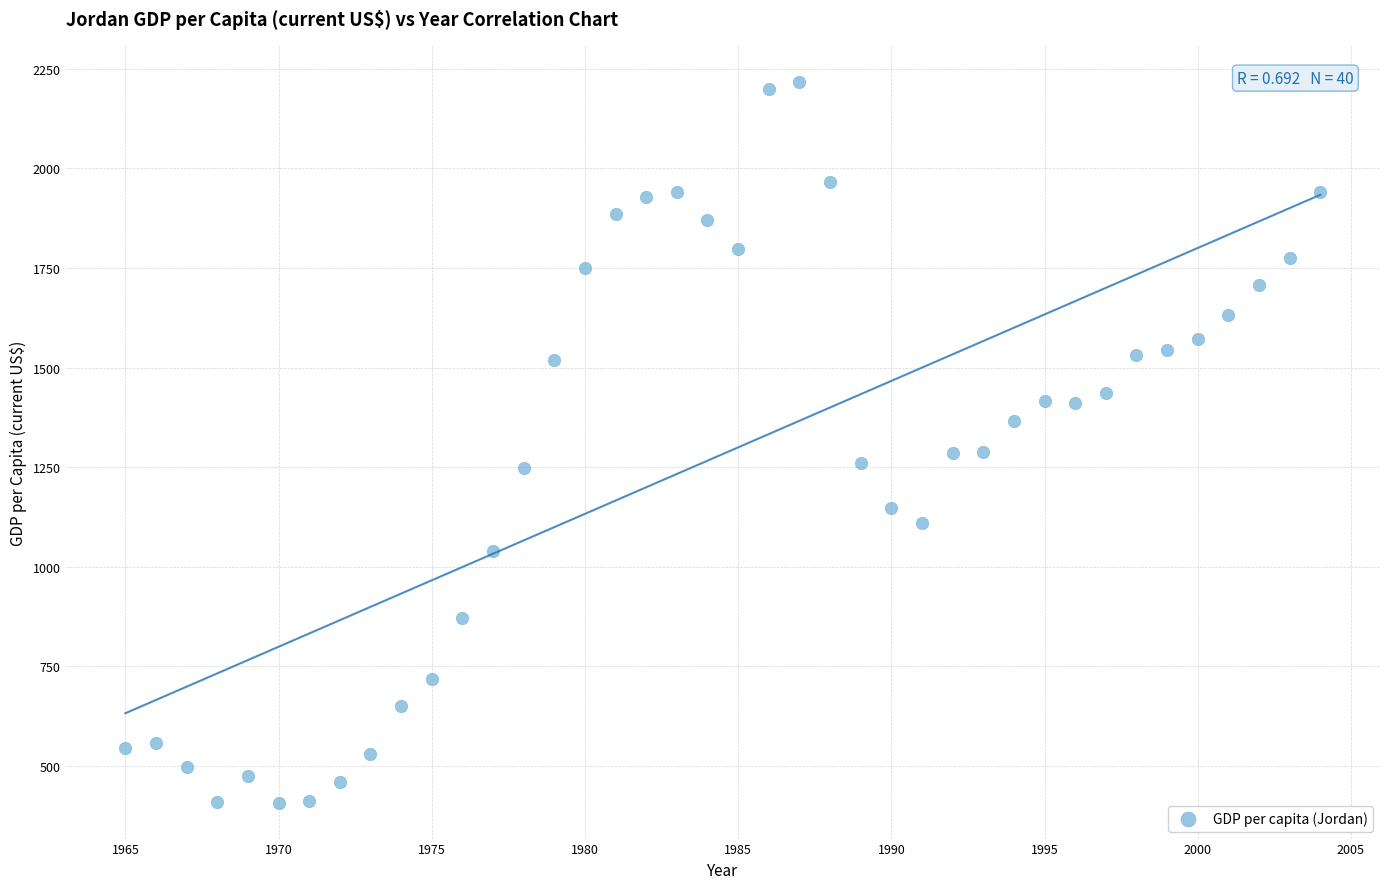

What is the range of X values (max minus min)?

39.0